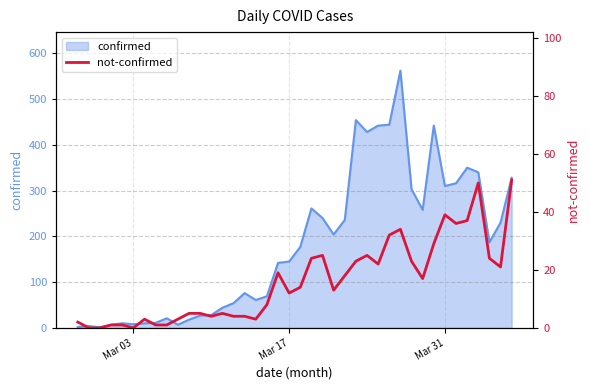

True or false: the data has more than 2 interior local peaks.

True